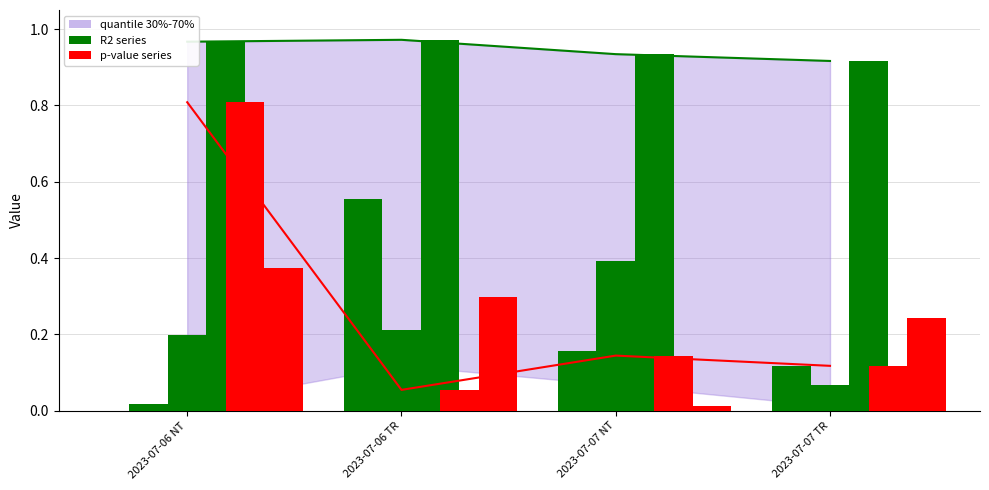

What value does the R2_CO2 line series have at 2023-07-06 TR?

1.0